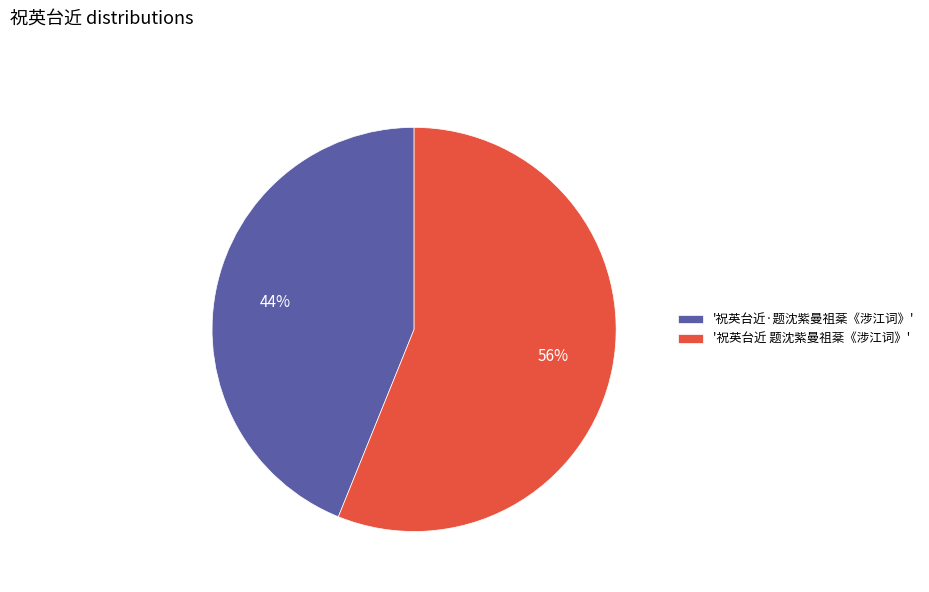

Which has a higher value, '祝英台近 题沈紫曼祖棻《涉江词》' or '祝英台近·题沈紫曼祖棻《涉江词》'?

'祝英台近 题沈紫曼祖棻《涉江词》'